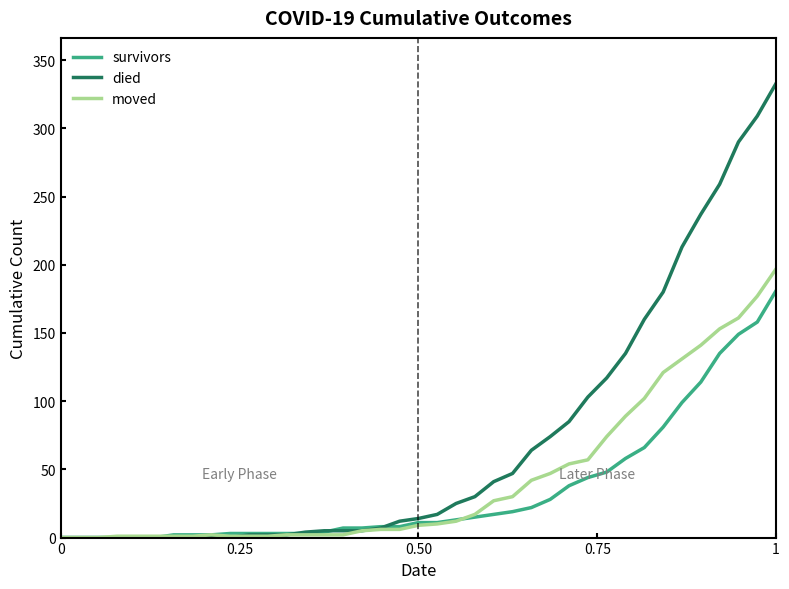

What is the maximum value shown in the chart?

333